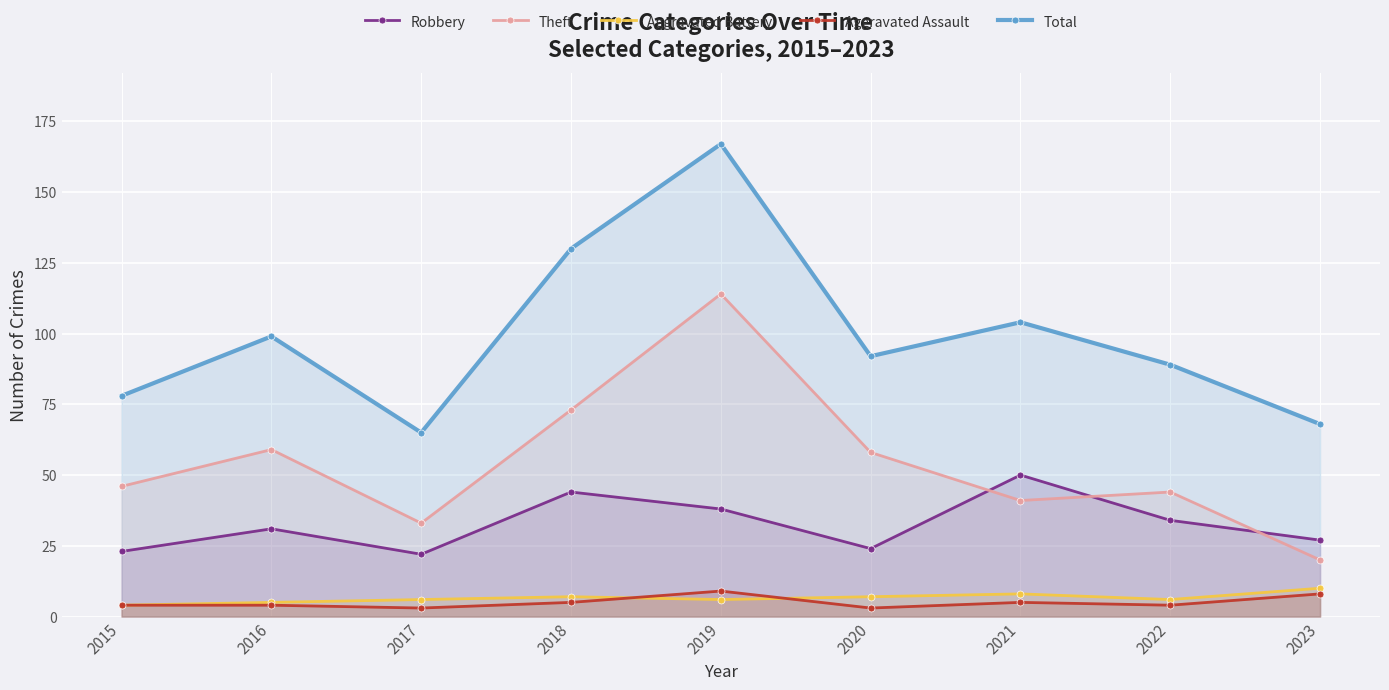

Rank the categories by Aggravated Battery value from lowest to highest.

2015, 2016, 2017, 2019, 2022, 2018, 2020, 2021, 2023